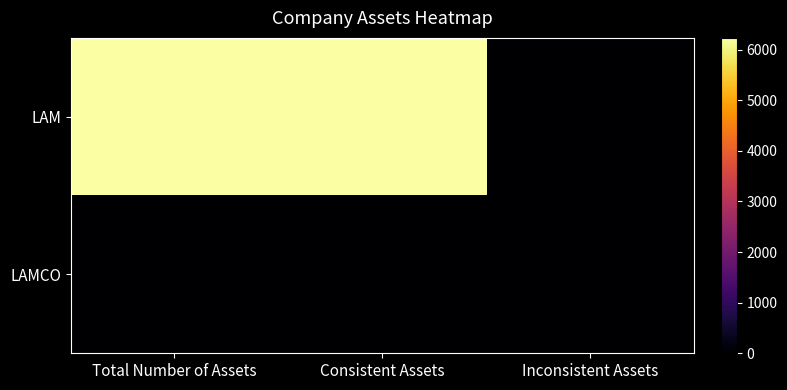

At which category does the chart reach its peak across all series?

Total Number of Assets